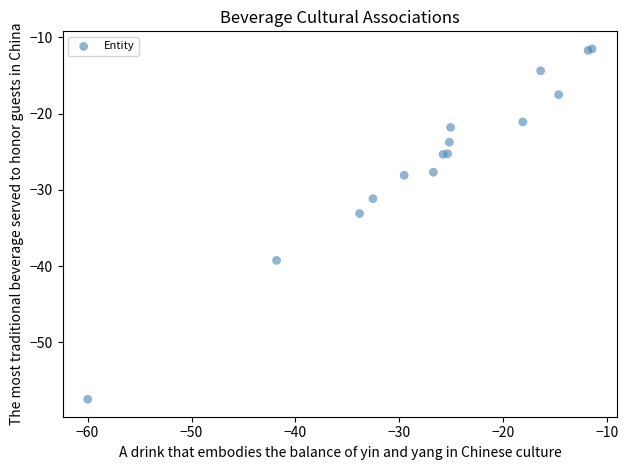

What Y value in the scatter plot is closest to -34?

-33.1